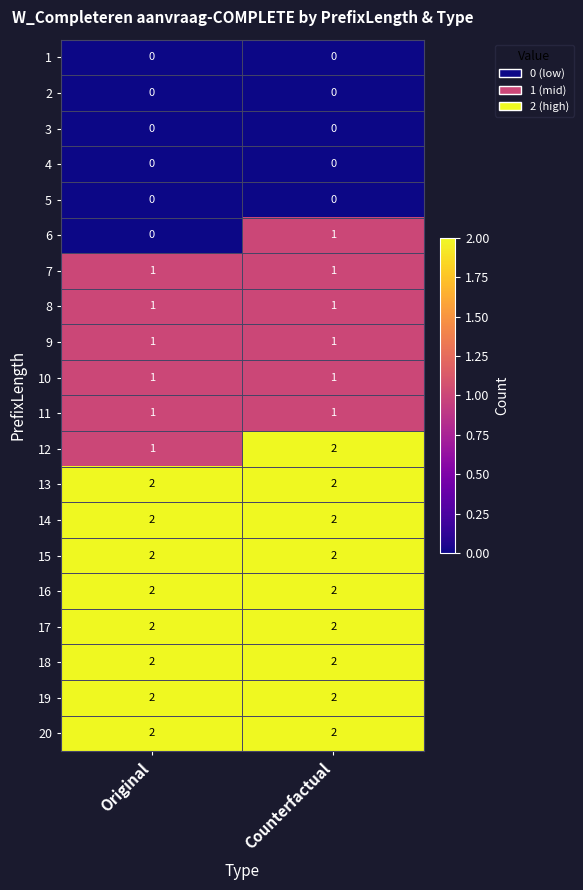

What is the sum of the 12 values at Original and Counterfactual?

3